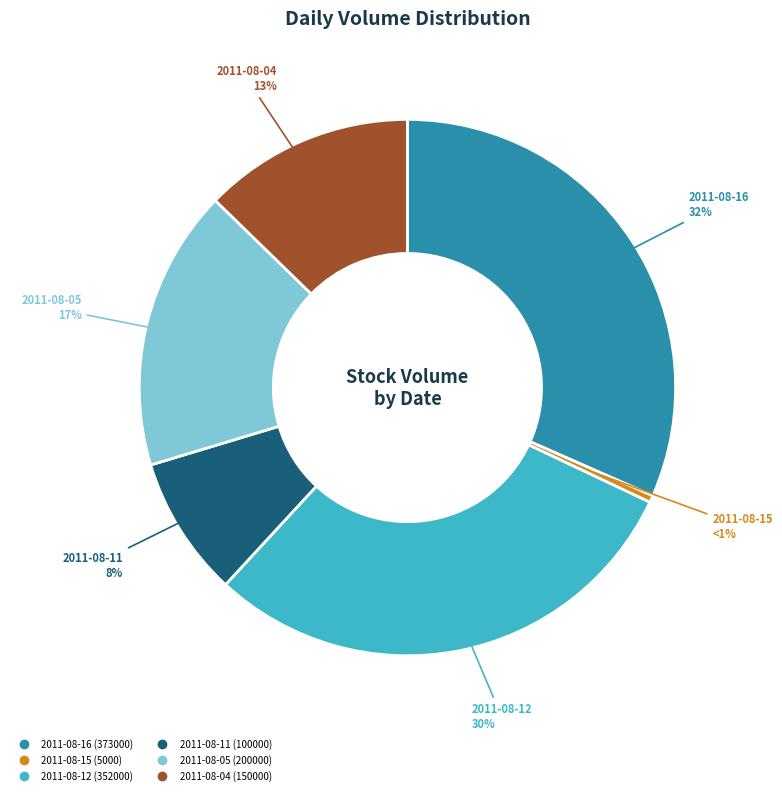

The 2011-08-16 slice represents 24% of the pie. True or false?

False